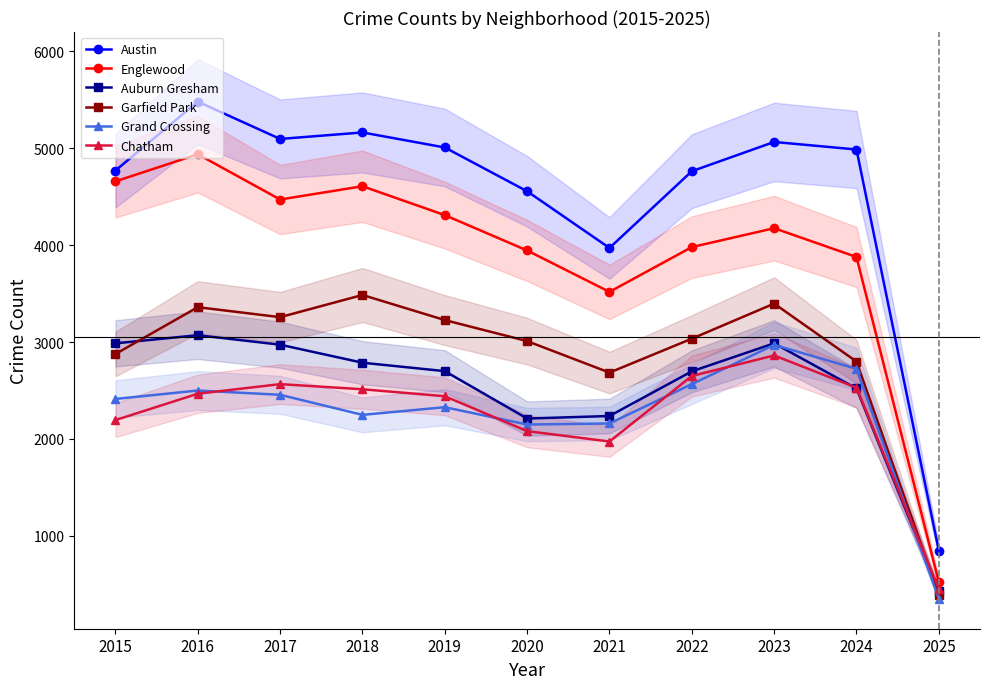

At which label is Chatham closest to 1657?

2021